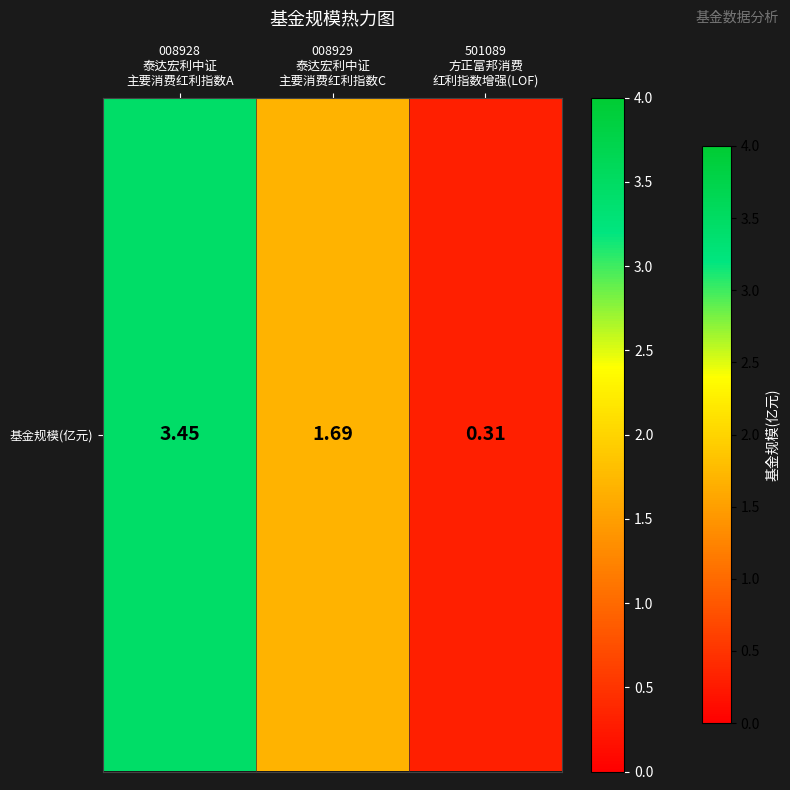

Where is the data nearest to the value 1?

008929
泰达宏利中证
主要消费红利指数C